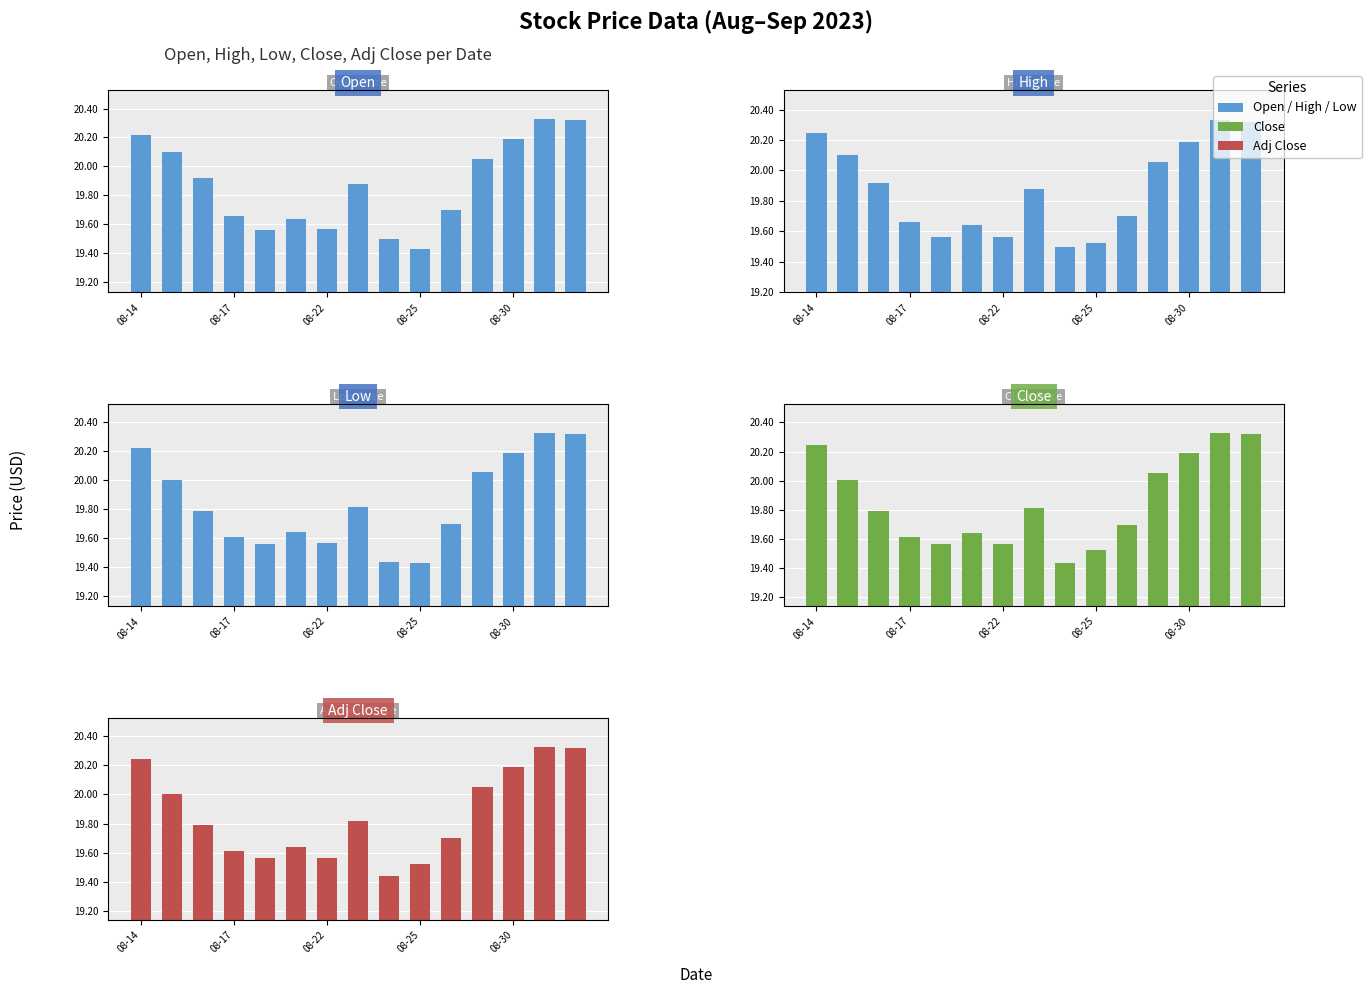

What position from the right is 08-25?

6